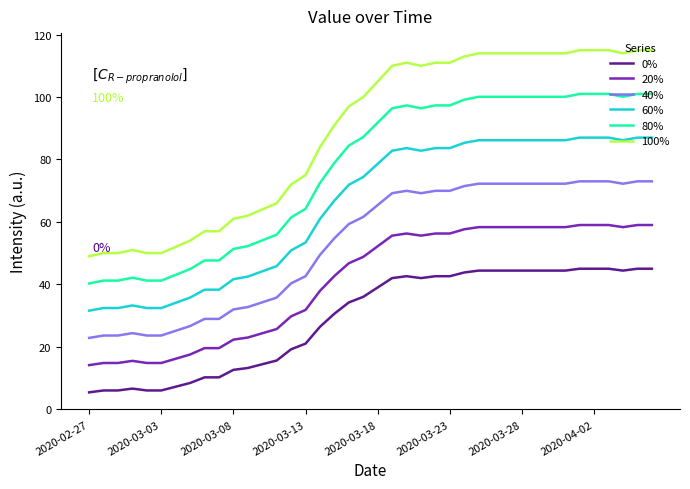

Which series has the largest range (max minus min)?

100%